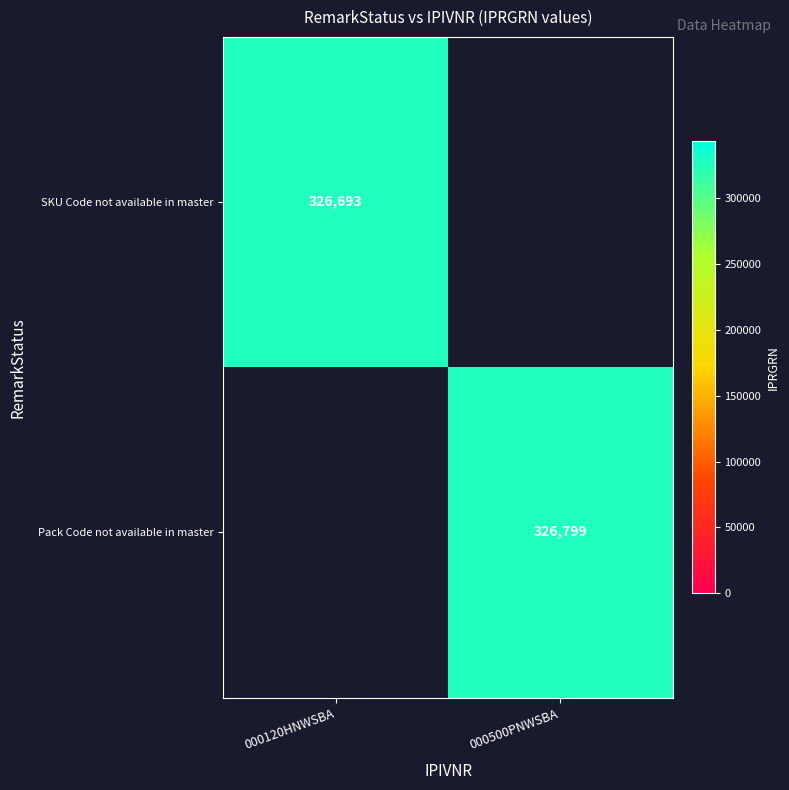

The Pack Code not available in master series shows 326799 at 000500PNWSBA. True or false?

True